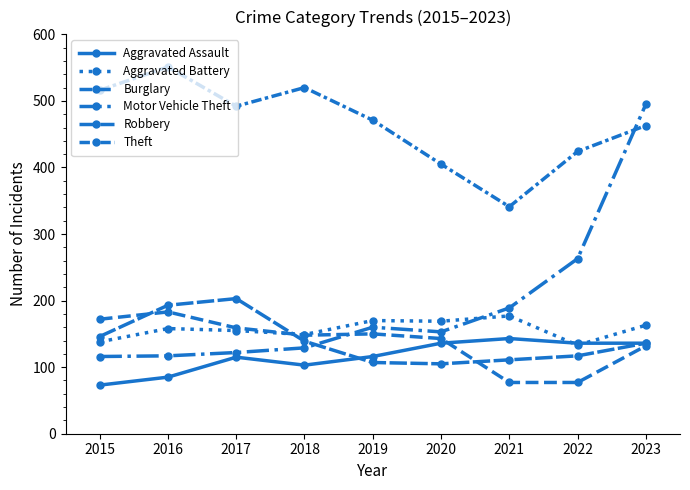

Between 2021 and 2022, which is larger?

2021